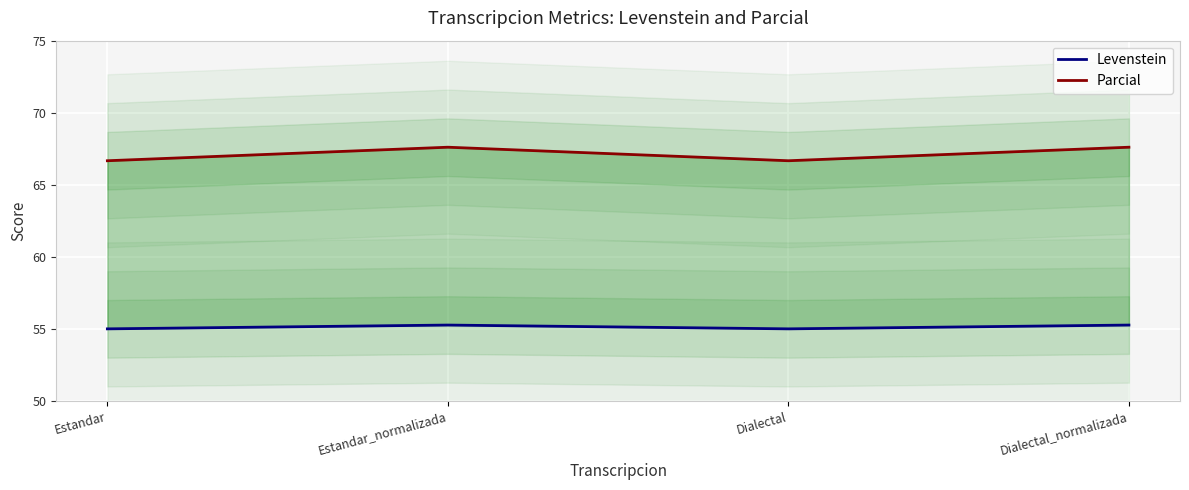

The Parcial series shows 67.6 at Estandar_normalizada. True or false?

True